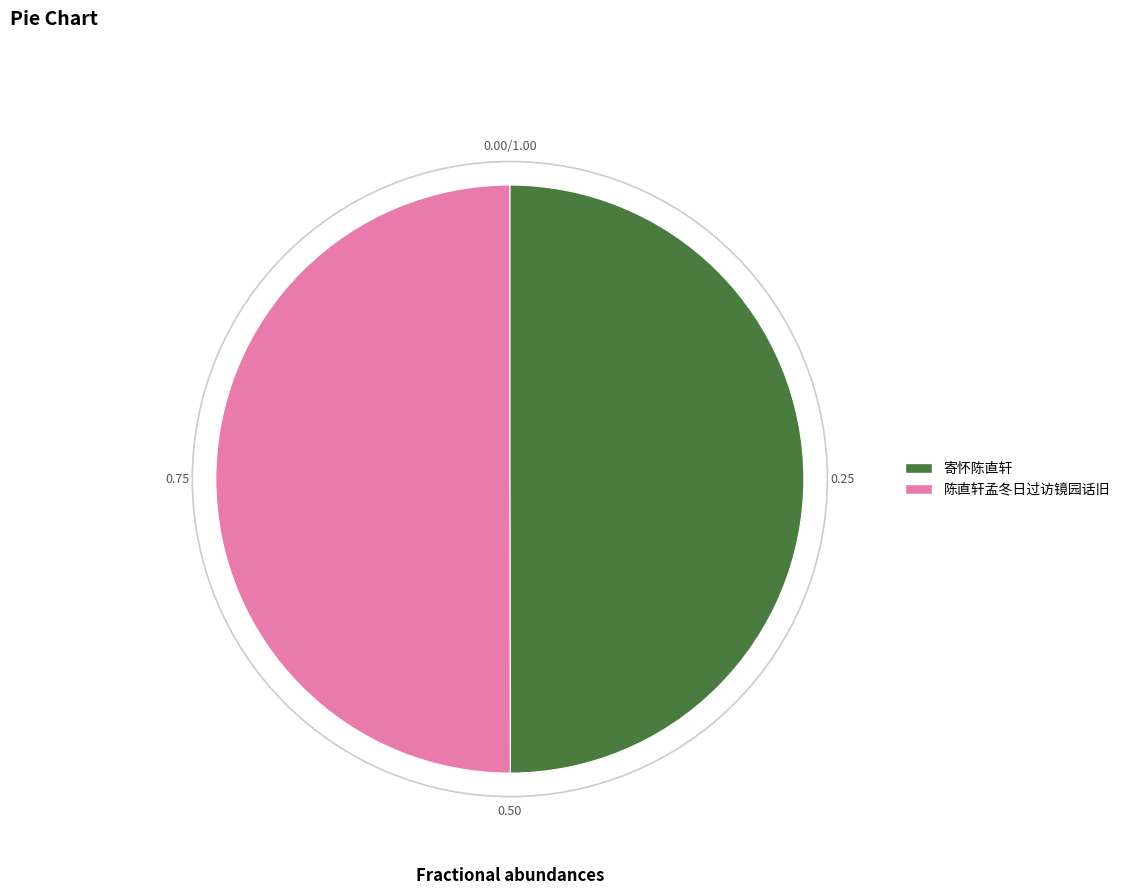

Approximately how many times larger is the value at 寄怀陈直轩 compared to 陈直轩孟冬日过访镜园话旧?

1.0